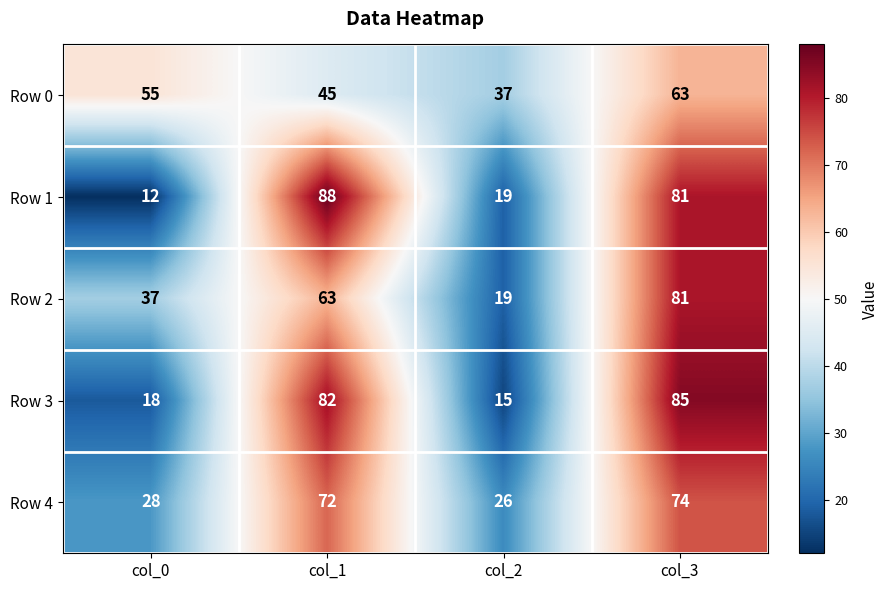

What value does the Row 3 series have at col_2, to the nearest 10?

20